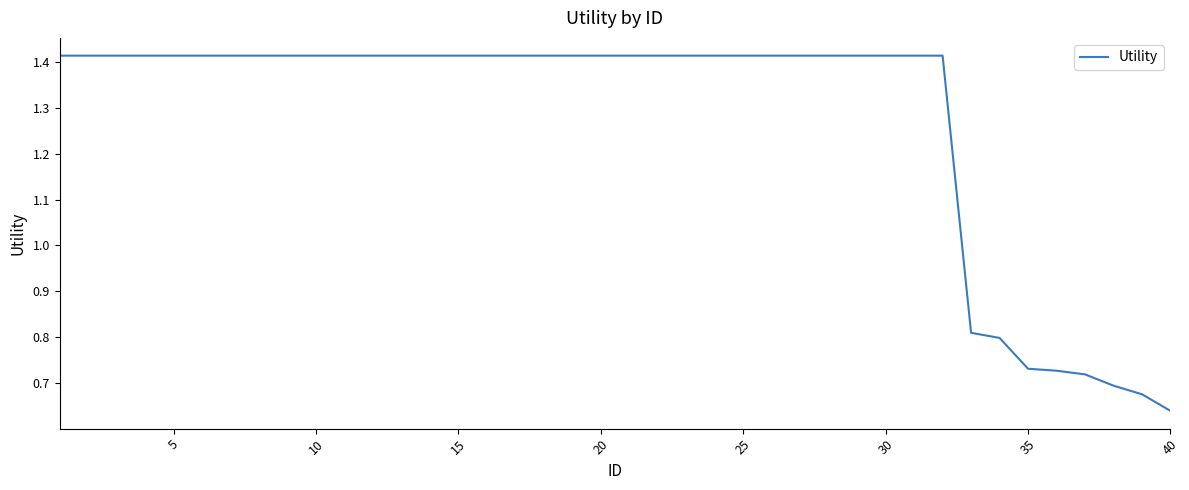

Does the chart display data point markers on the line(s)?

No